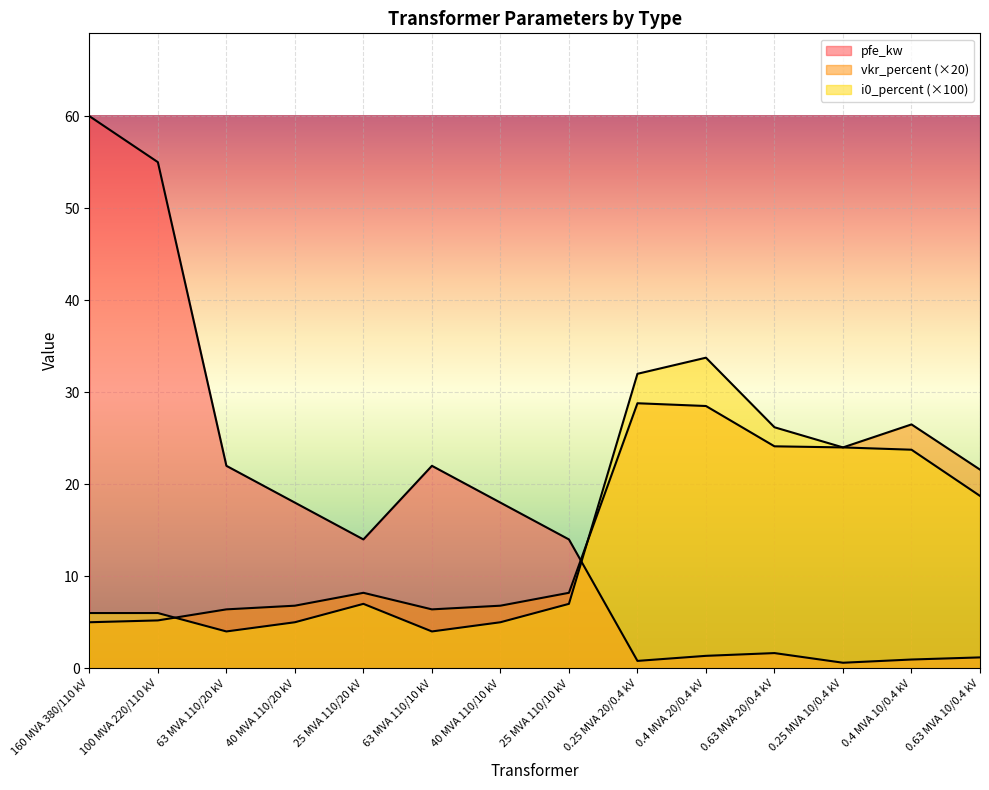

List the labels in order of pfe_kw value, smallest first.

0.25 MVA 10/0.4 kV, 0.25 MVA 20/0.4 kV, 0.4 MVA 10/0.4 kV, 0.63 MVA 10/0.4 kV, 0.4 MVA 20/0.4 kV, 0.63 MVA 20/0.4 kV, 25 MVA 110/20 kV, 25 MVA 110/10 kV, 40 MVA 110/20 kV, 40 MVA 110/10 kV, 63 MVA 110/20 kV, 63 MVA 110/10 kV, 100 MVA 220/110 kV, 160 MVA 380/110 kV